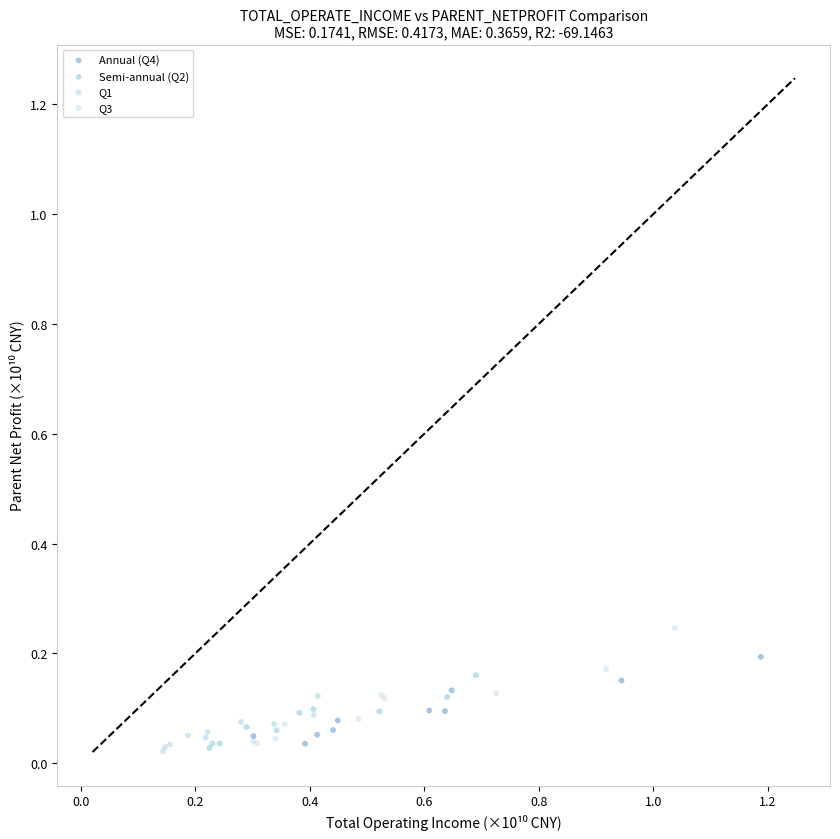

What are all the series names shown in the legend?

Annual (Q4), Semi-annual (Q2), Q1, Q3